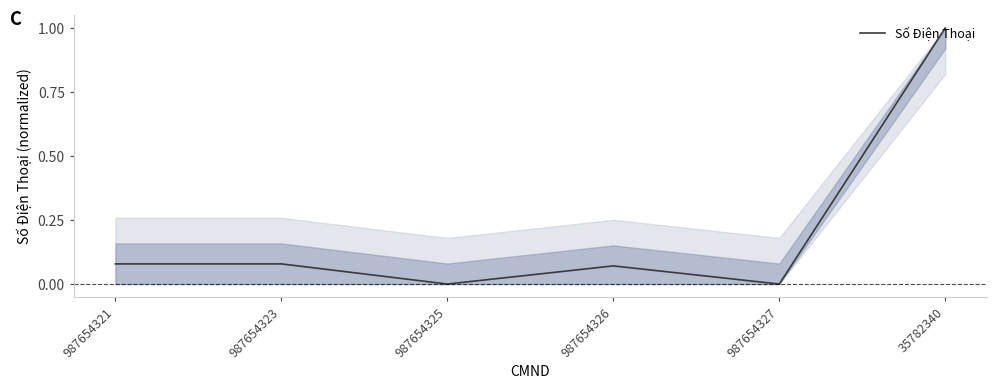

Does the chart display data point markers on the line(s)?

No